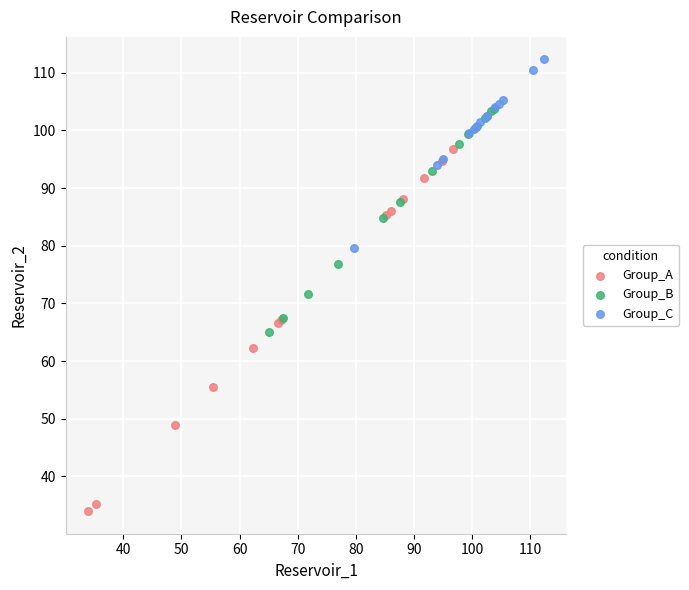

Which series has the widest spread of Y values?

Group_A